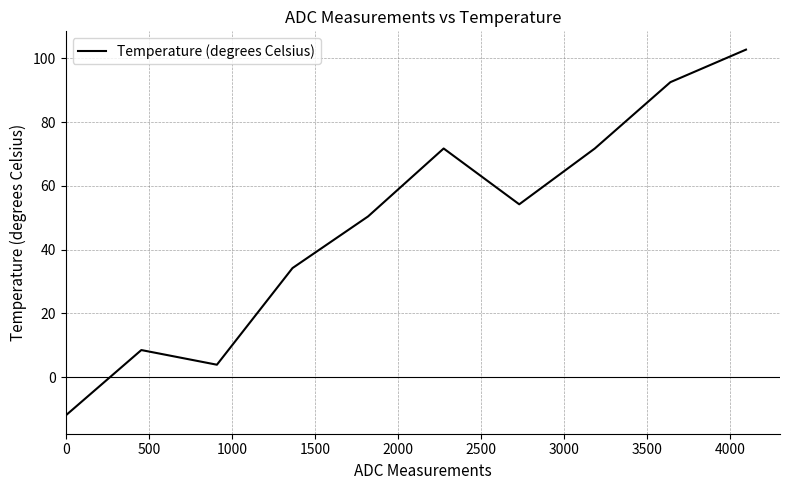

What is the difference between the maximum and minimum values?

114.7